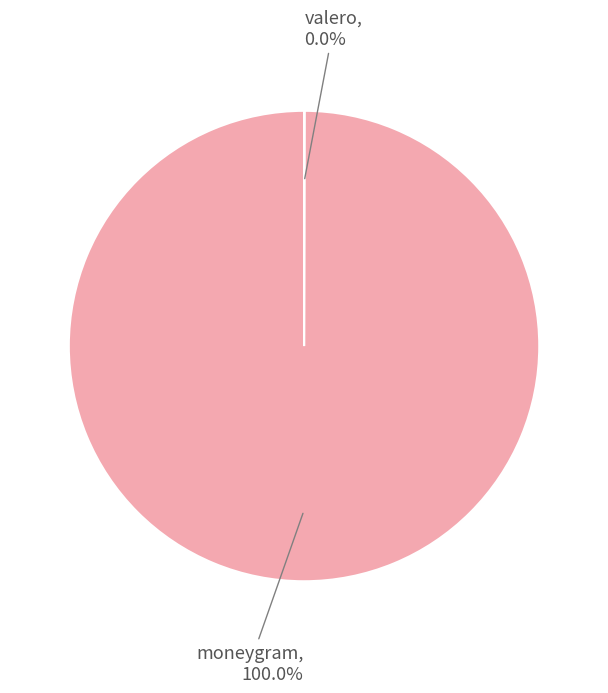

To the nearest percent, what is the difference between the largest and smallest slice percentages?

100%